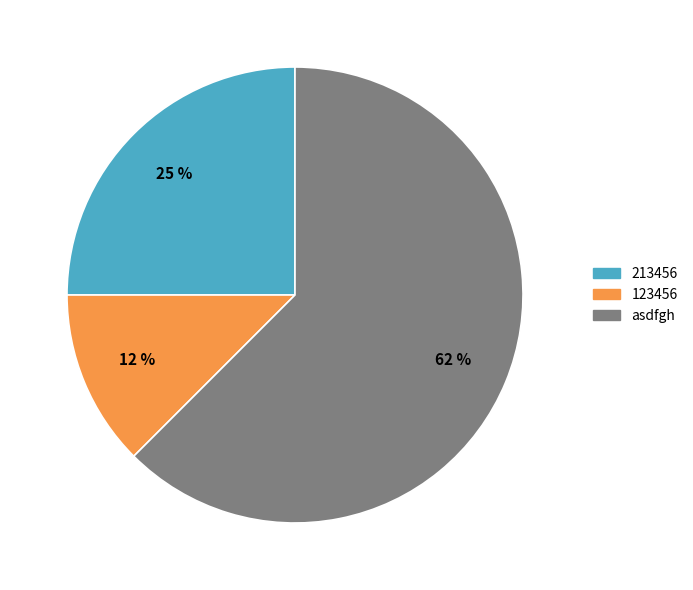

To the nearest percent, what portion does 213456 represent?

25%